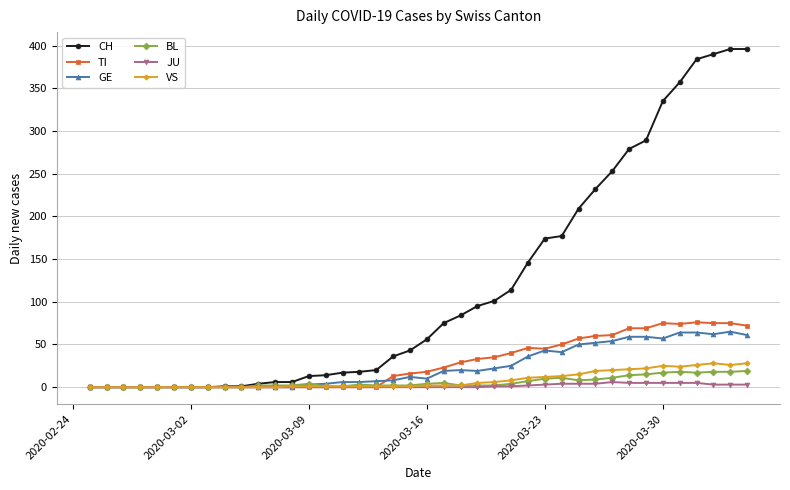

True or false: BL has more than 2 interior local peaks.

True